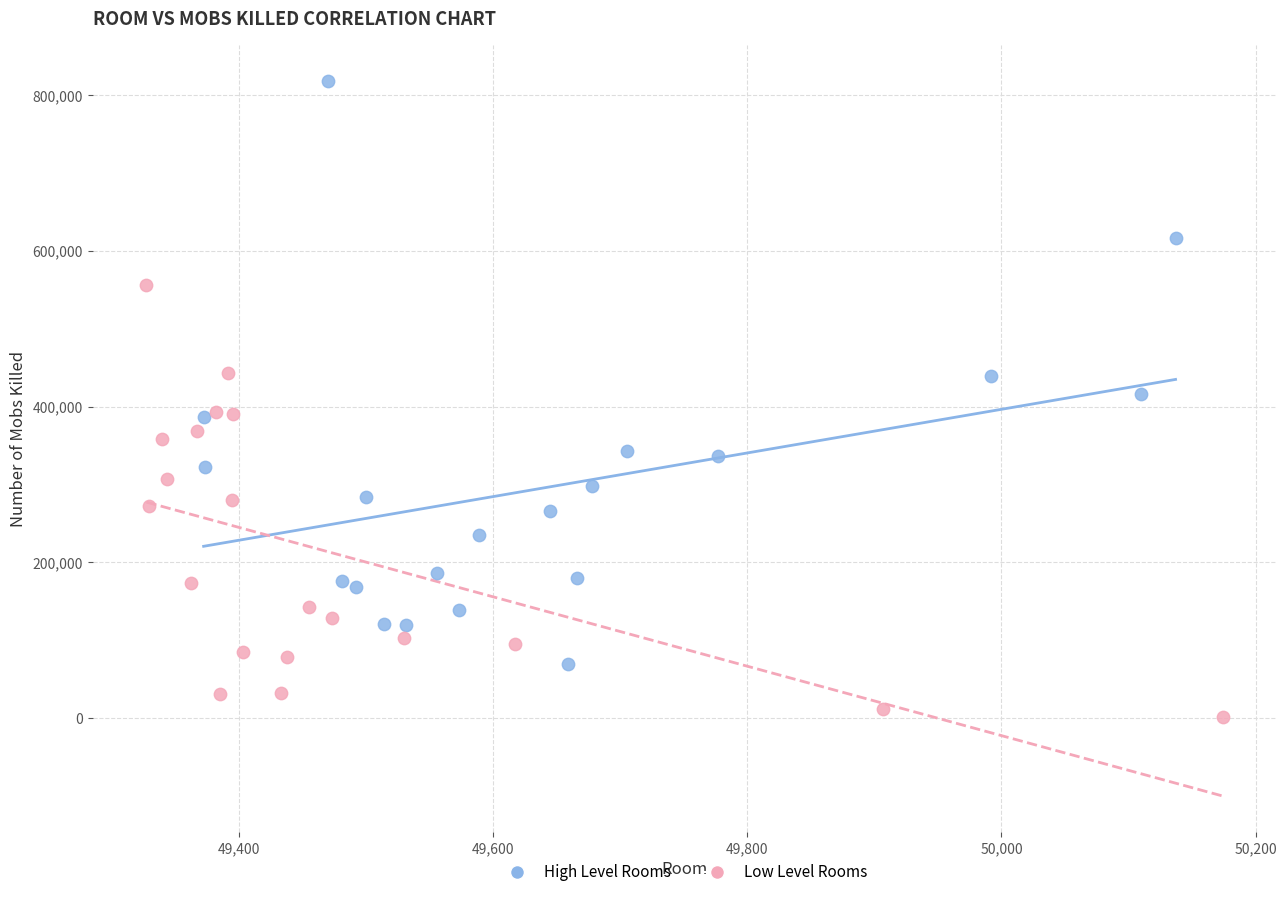

Which series reaches the minimum Y coordinate?

Low Level Rooms